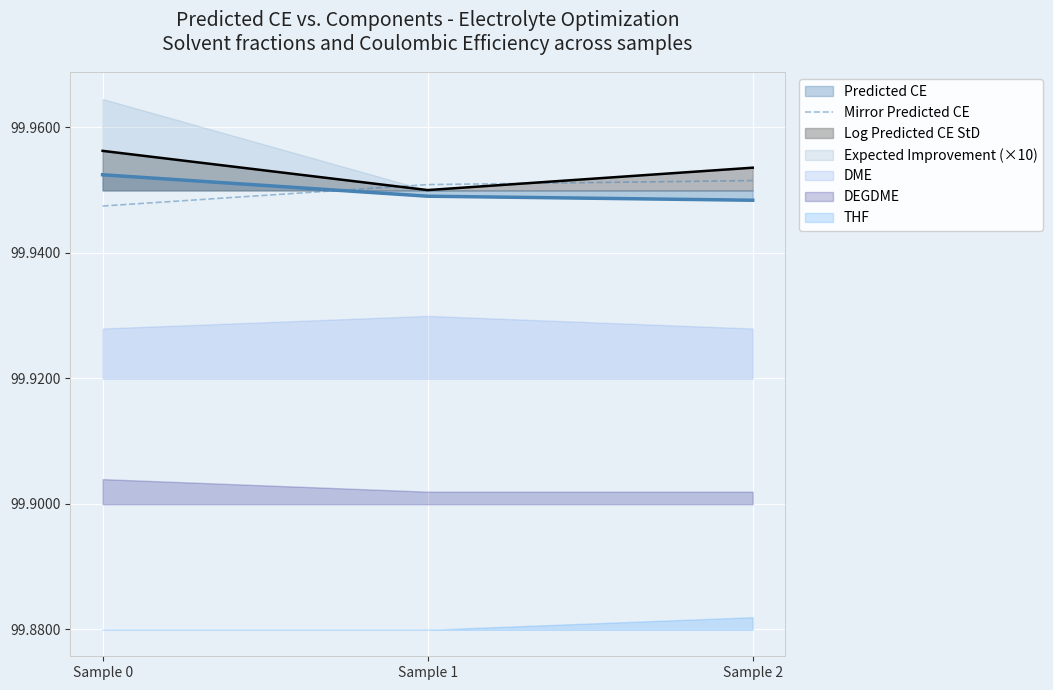

The value of Log Predicted CE StD at Sample 1 is 24.1. True or false?

False